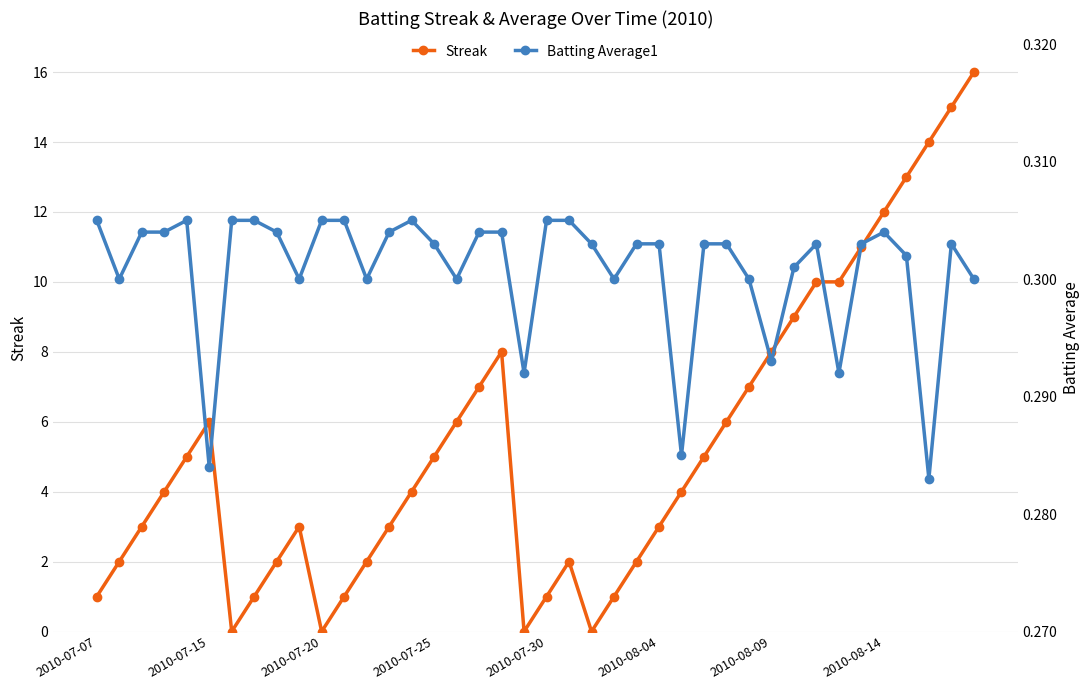

Which series has the largest total across all categories?

Streak